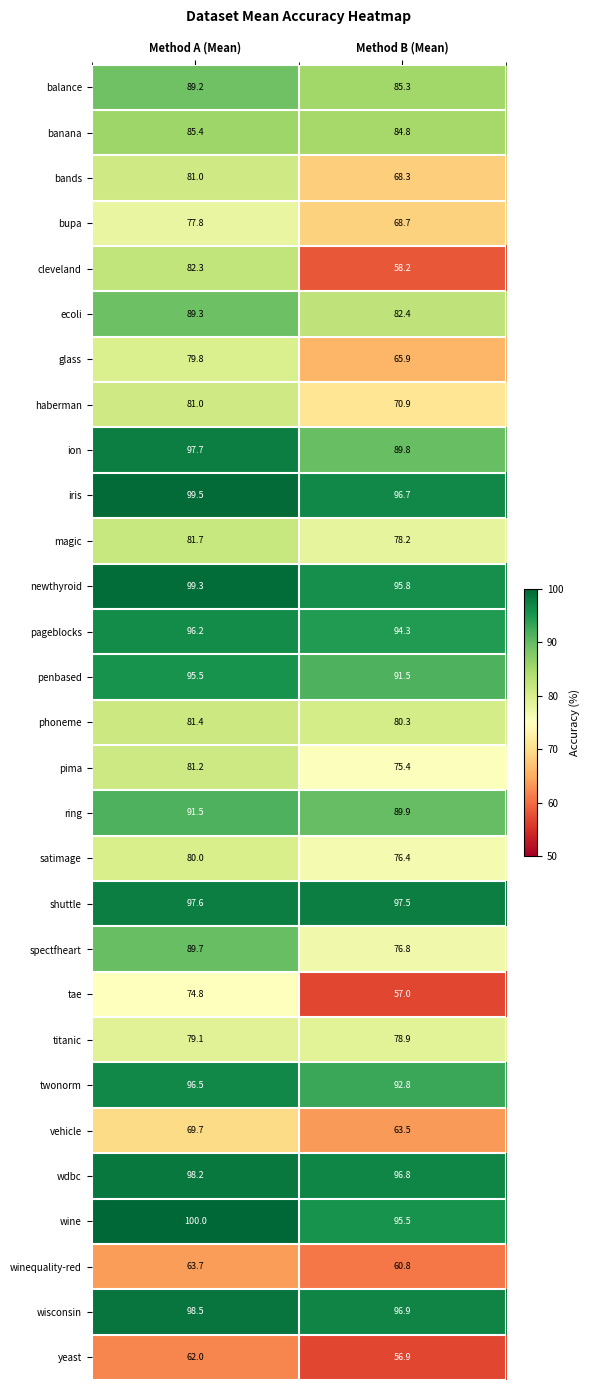

At which label does wisconsin first exceed 98?

Method A (Mean)